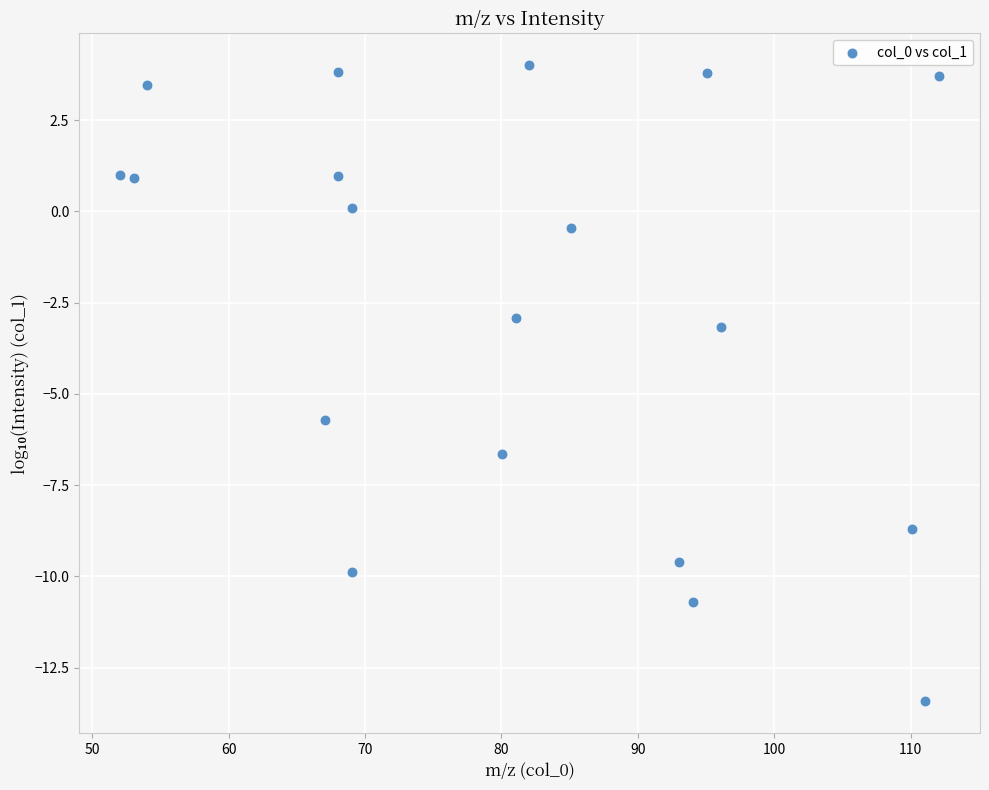

What Y value in the scatter plot is closest to -4?

-3.2